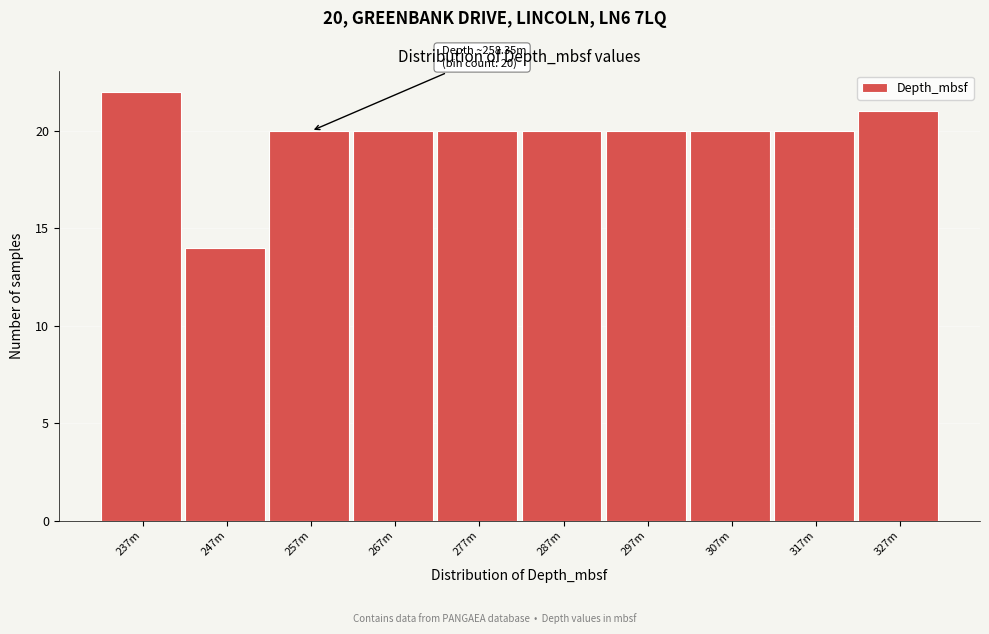

Reading left to right, transcribe all the data shown in this chart.

22	14	20	20	20	20	20	20	20	21